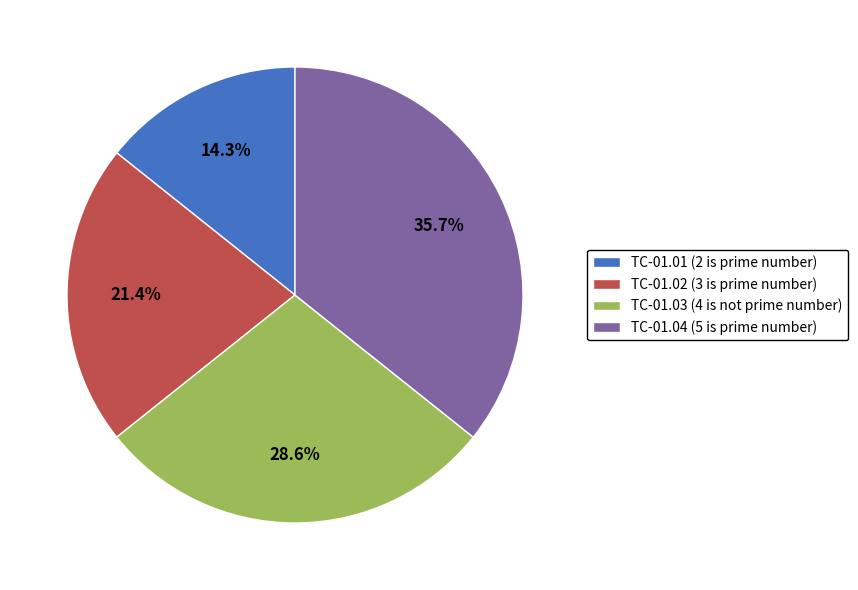

Does any single category account for the majority?

No